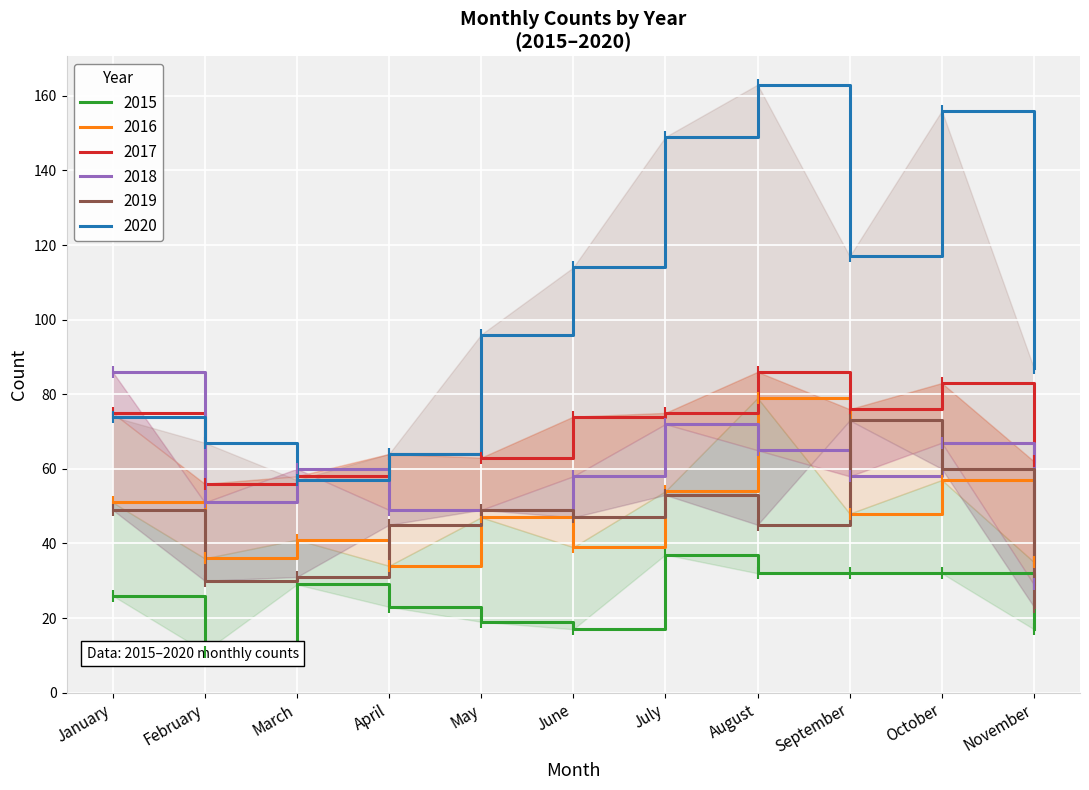

True or false: 2015 has more than 2 interior local peaks.

False